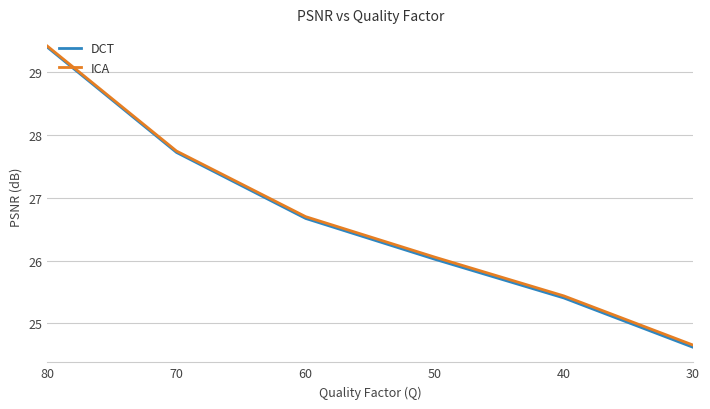

At which category is the sum across all series the highest?

80